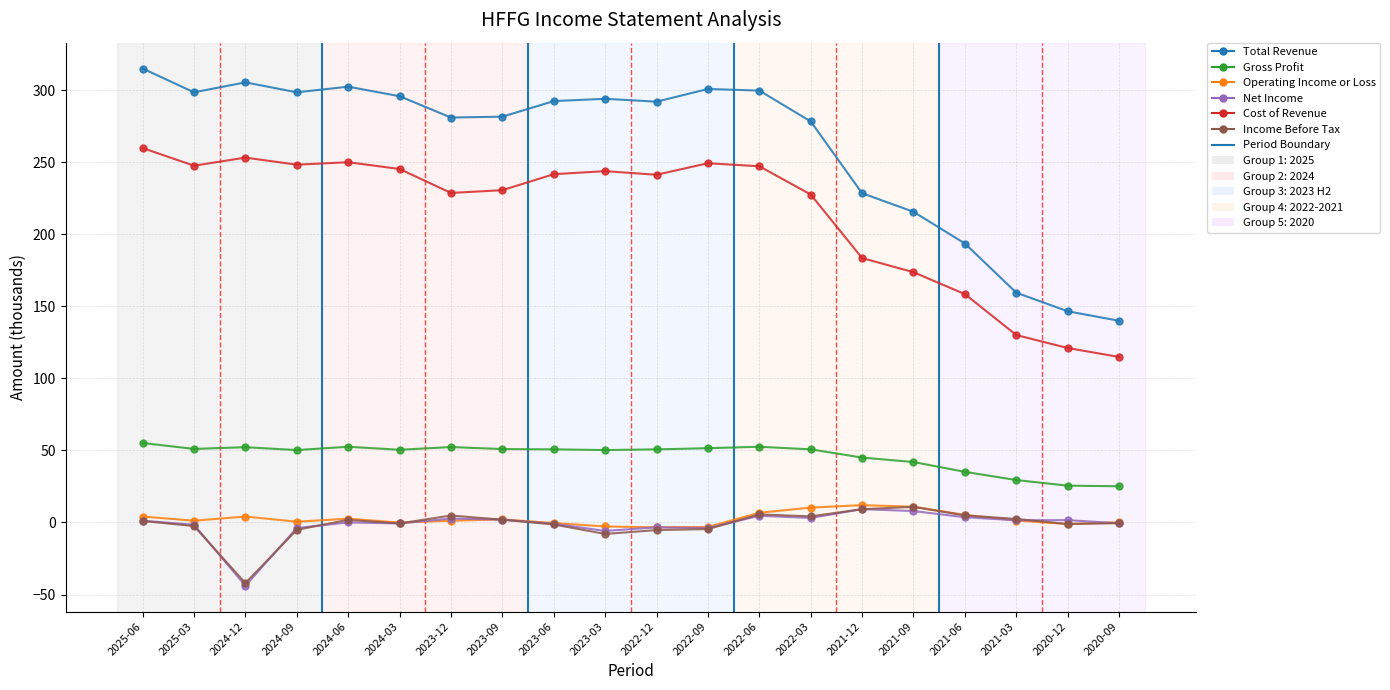

What is the lowest value of the Gross Profit series?

25.1